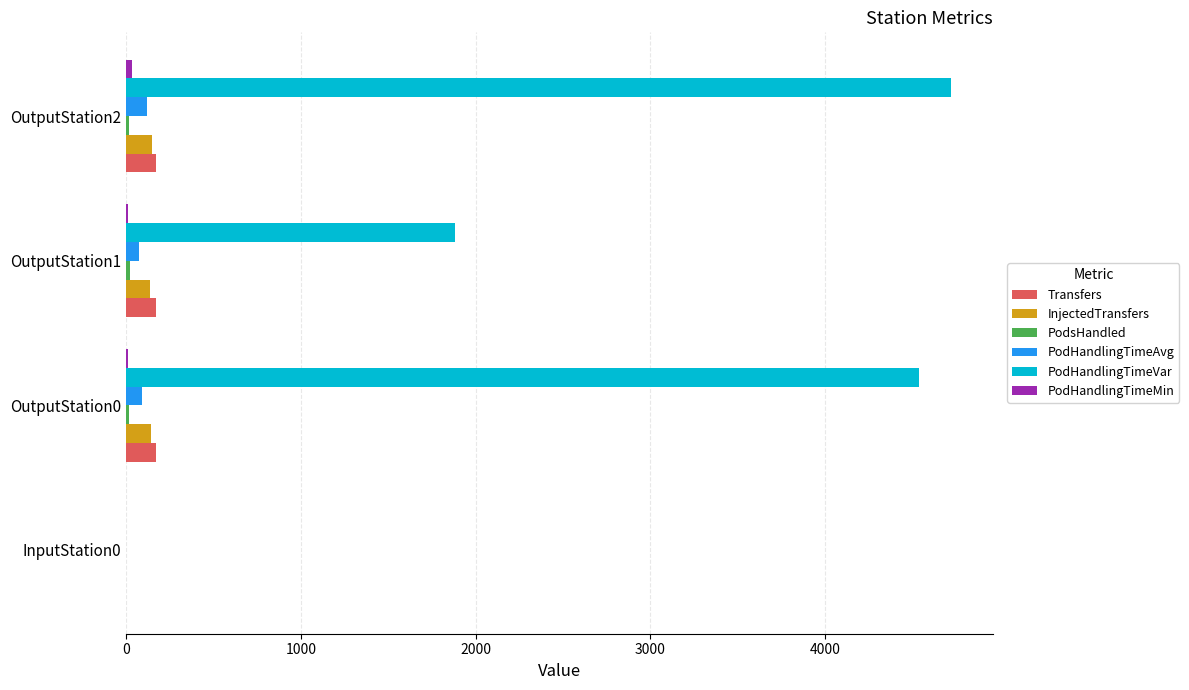

Which series has the largest total across all categories?

PodHandlingTimeVar